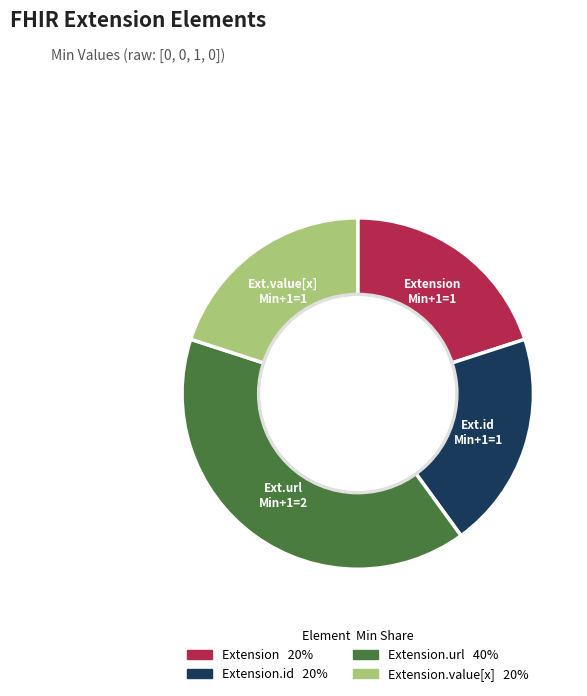

Is there any slice that represents more than half of the pie?

No